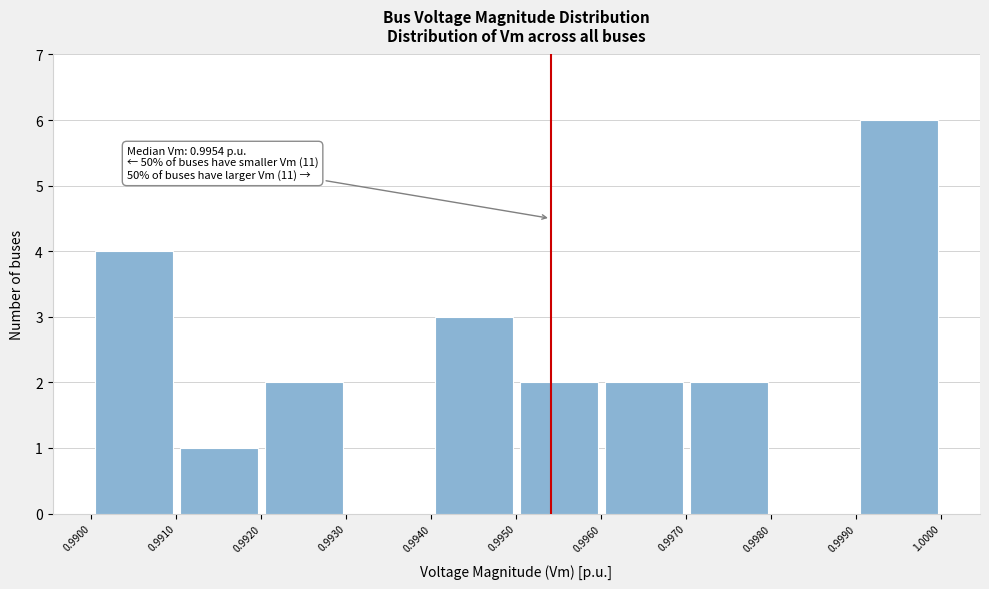

Over which range of the x-axis is the bar tallest?

0.9990 to 1.0000